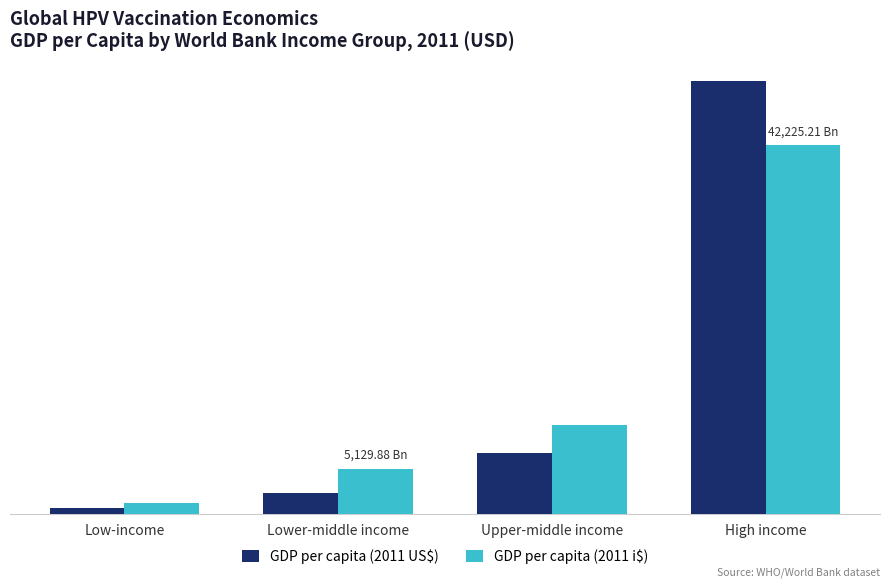

What is the sum of all GDP per capita (2011 US$) values?

59502.4